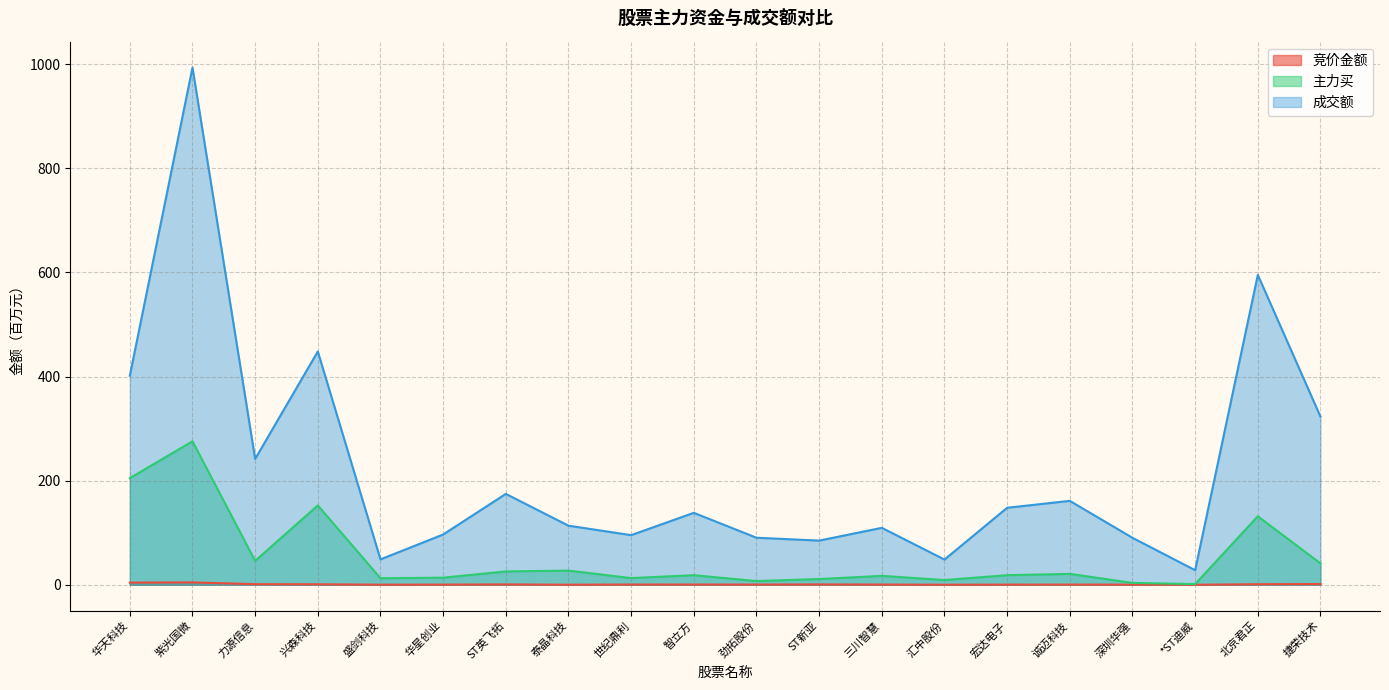

True or false: 竞价金额 has more than 1 interior local peaks.

True